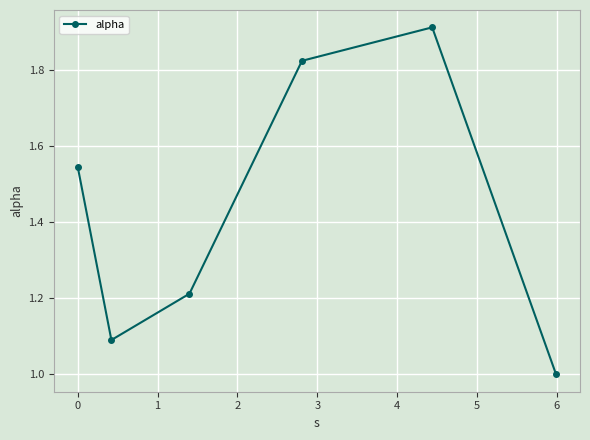

How many points are higher than both their immediate neighbors (excluding endpoints)?

1